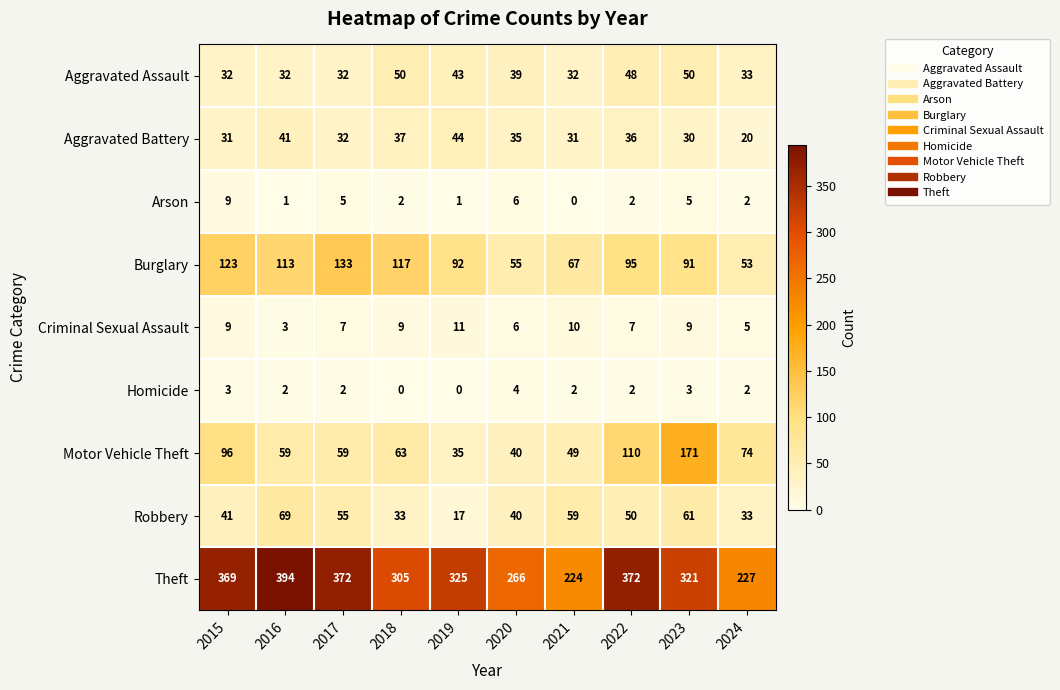

Between 2019 and 2020, which series saw the biggest shift?

Theft